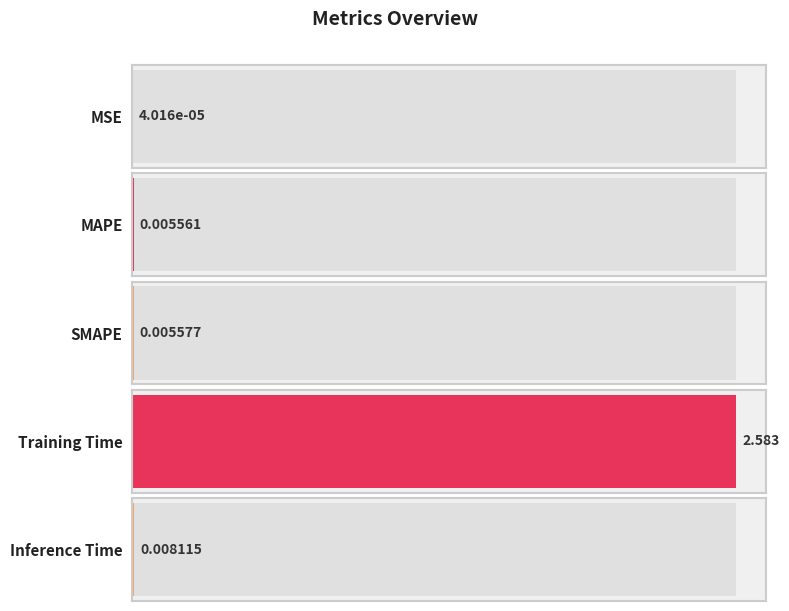

Is it true that the value at Training Time is 2.6?

True